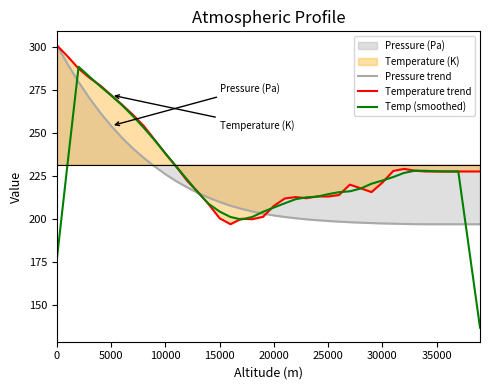

Which series has the largest total across all categories?

Temperature trend